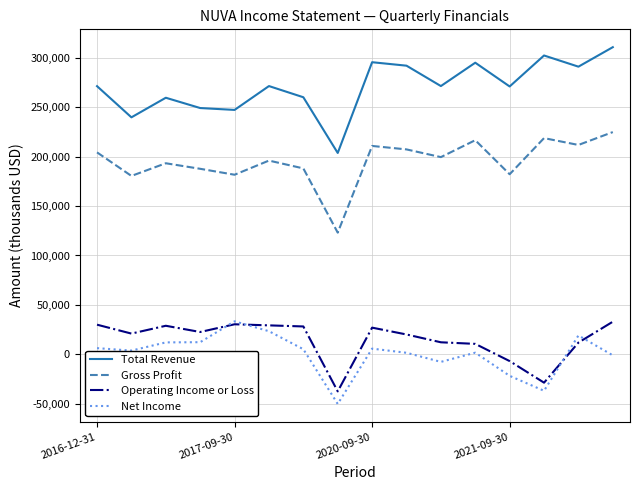

Which series has the largest total across all categories?

Total Revenue